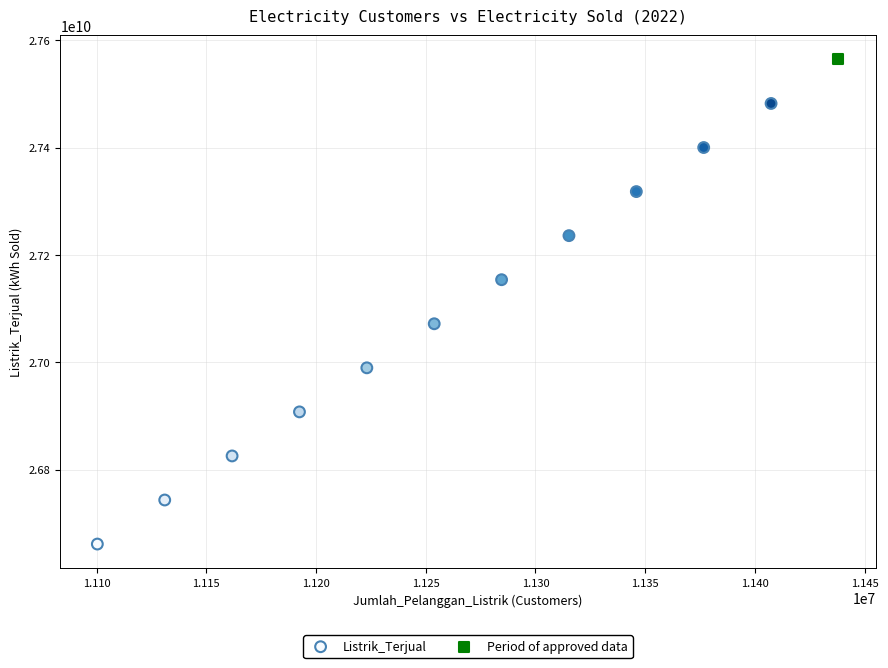

What are all the series names shown in the legend?

Listrik_Terjual, Period of approved data